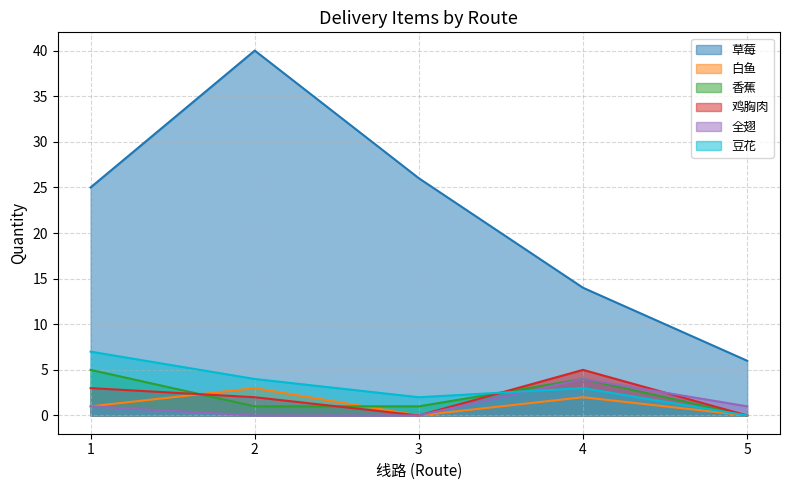

What is the value of the 白鱼 point at the 2nd from the left?

3